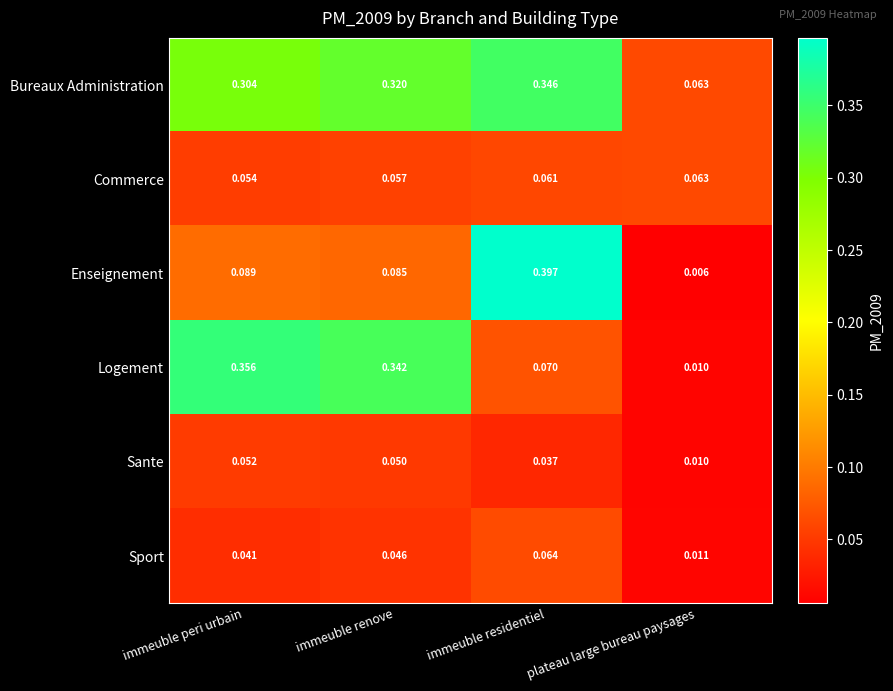

At which label does Enseignement reach its minimum?

plateau large bureau paysages